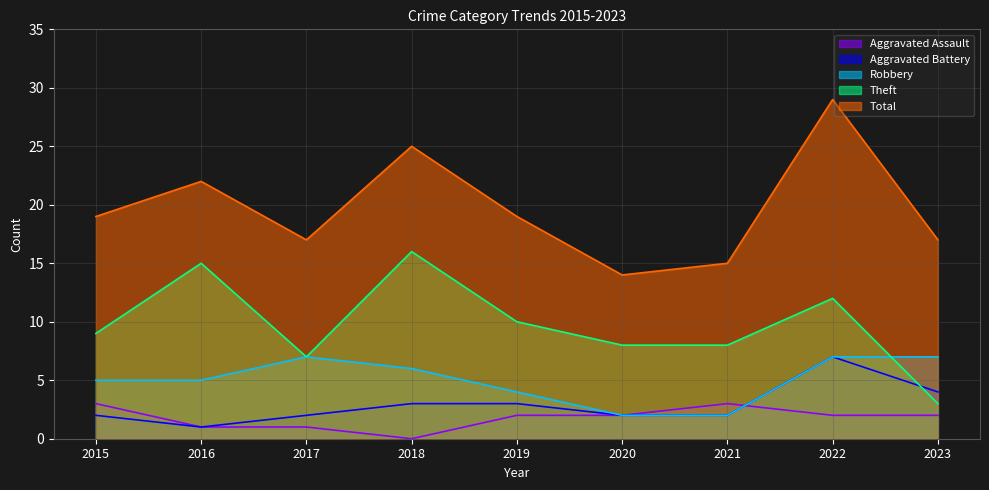

What is the total value across all series at 2022?

57